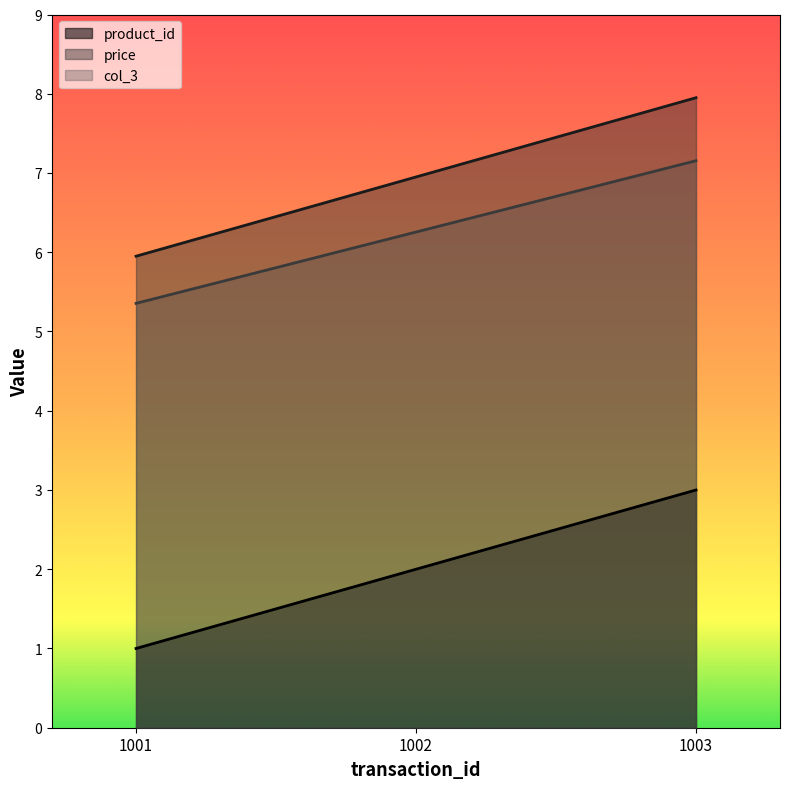

At how many categories does at least one series exceed 2?

3